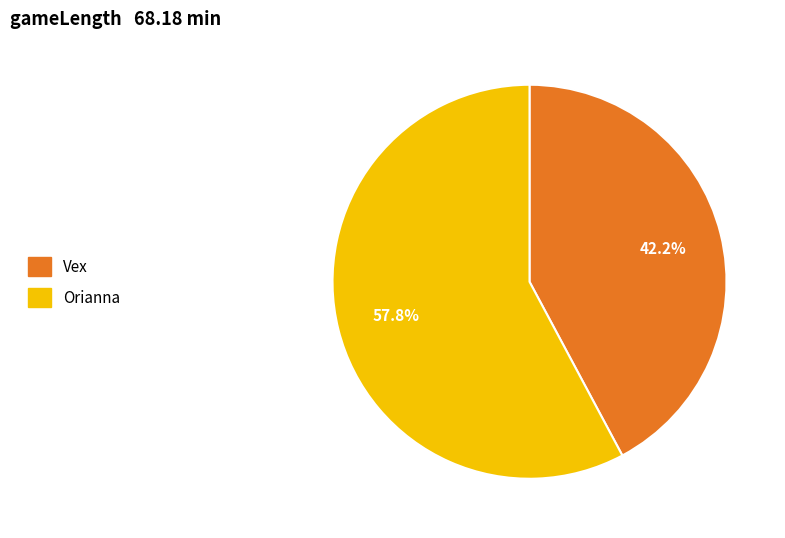

Which slice is the largest?

Orianna